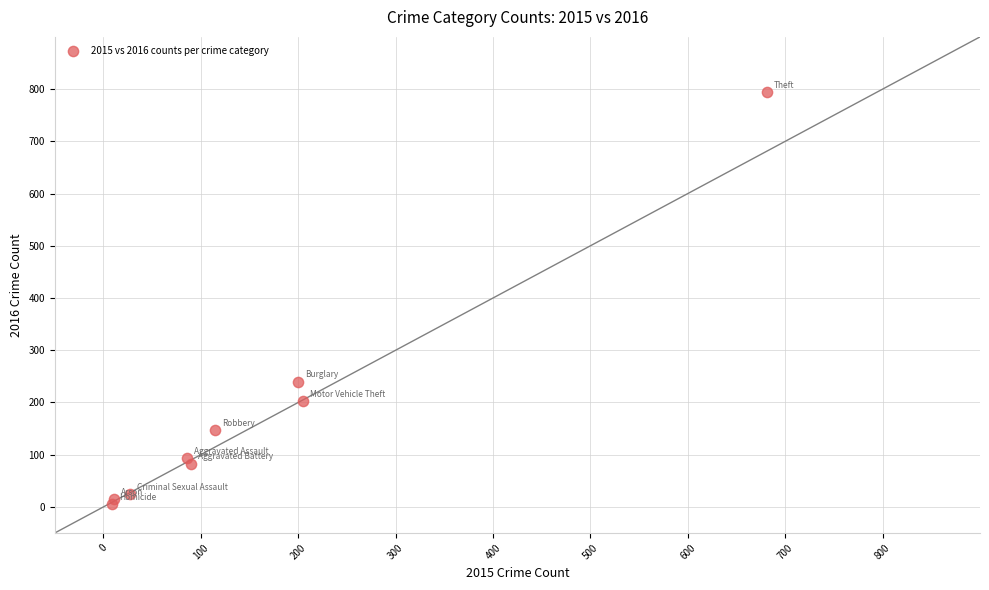

What is the range of Y values (max minus min)?

789